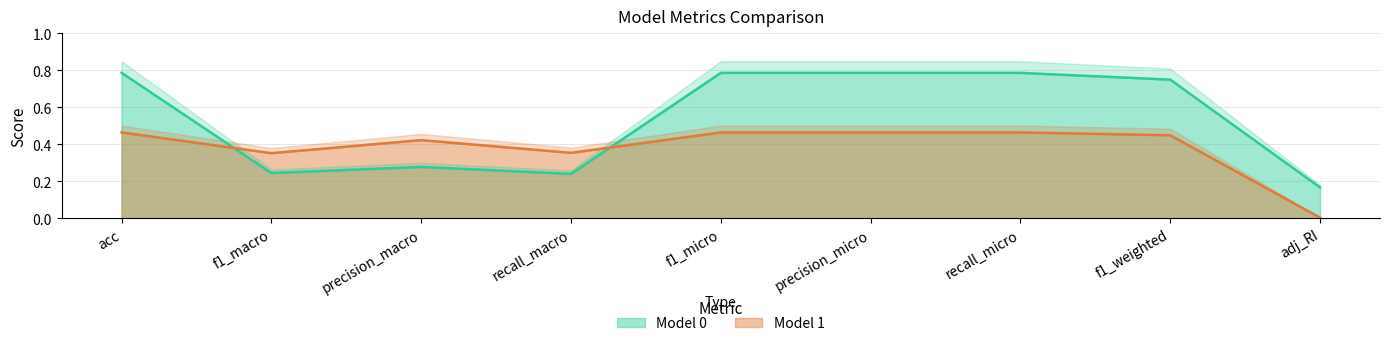

The value of Model 0 at precision_micro is 0.8. True or false?

True